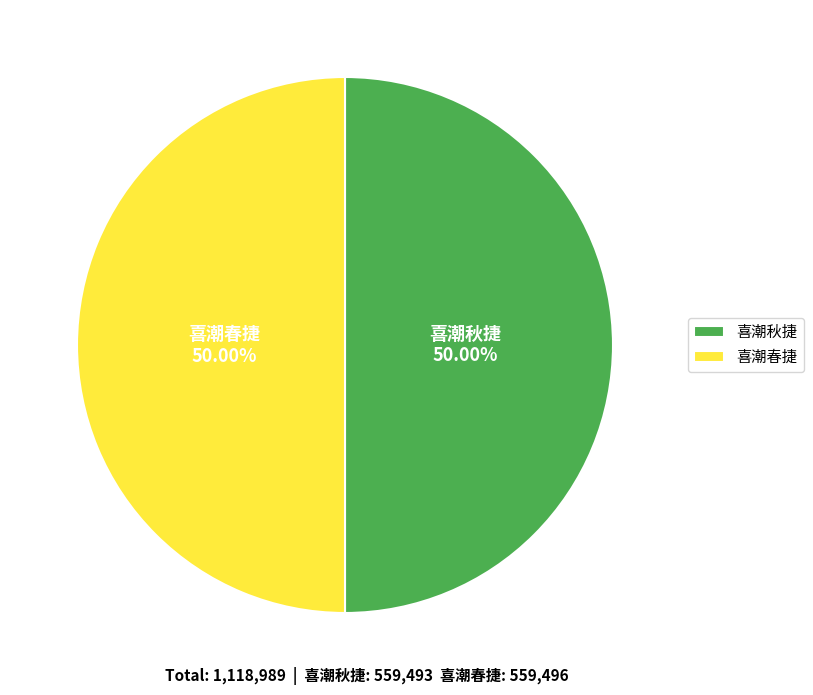

The 喜潮春捷 slice represents 50% of the pie. True or false?

True